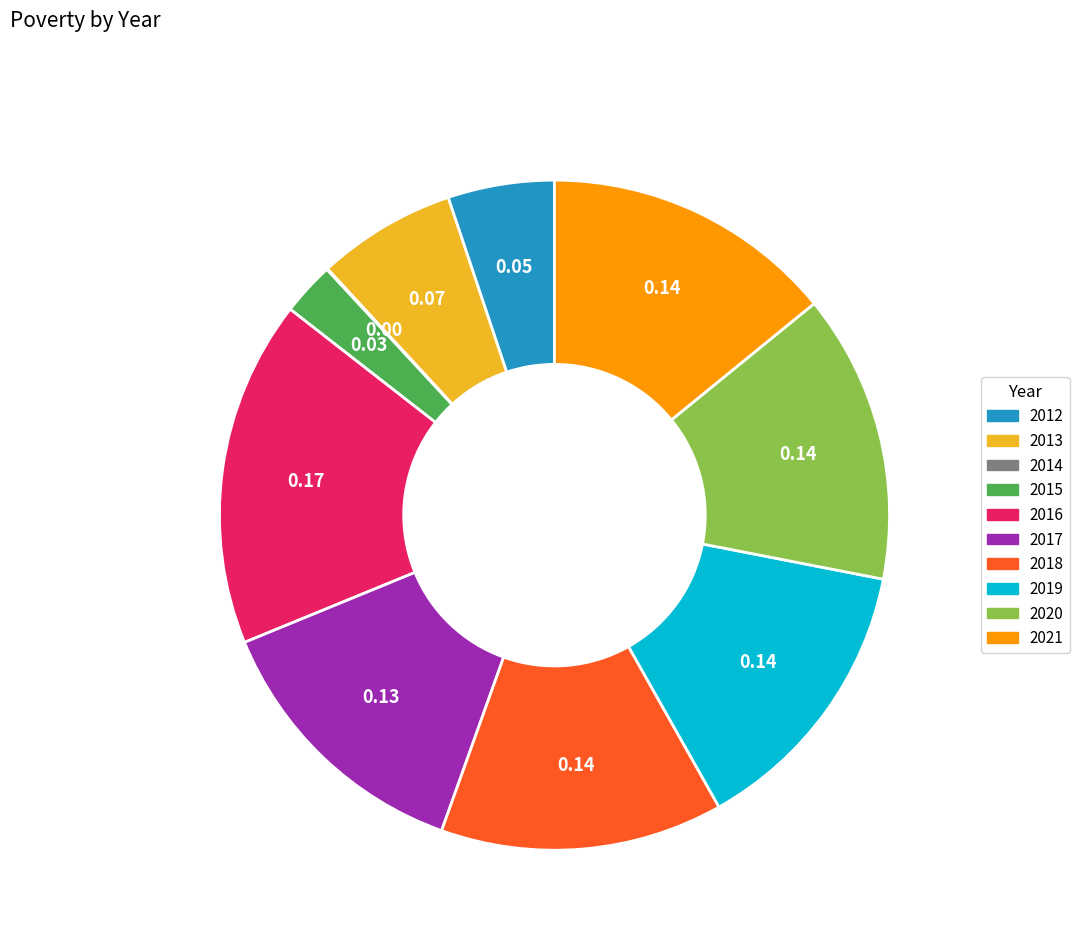

Combined, do 2012 and 2017 account for over 50%?

No